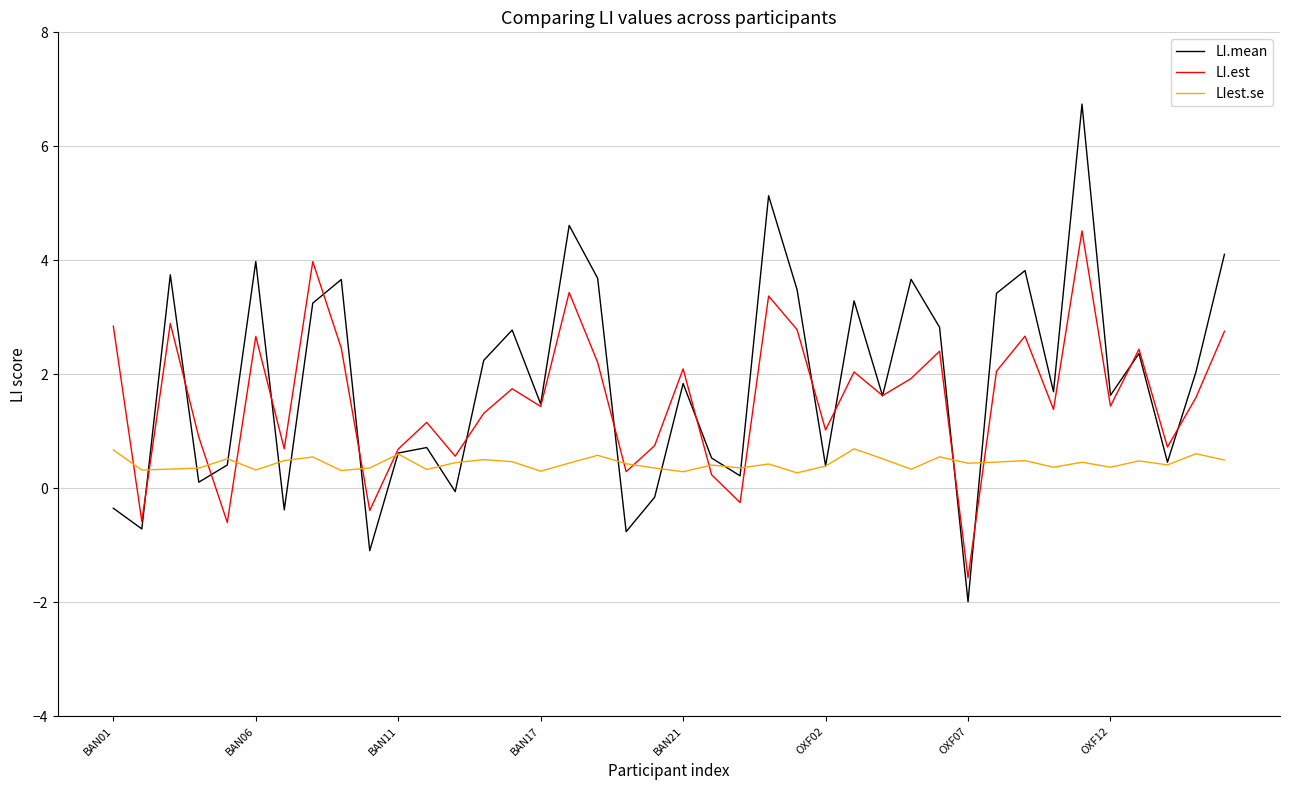

Rank the series by their average value, from highest to lowest.

LI.mean, LI.est, LIest.se